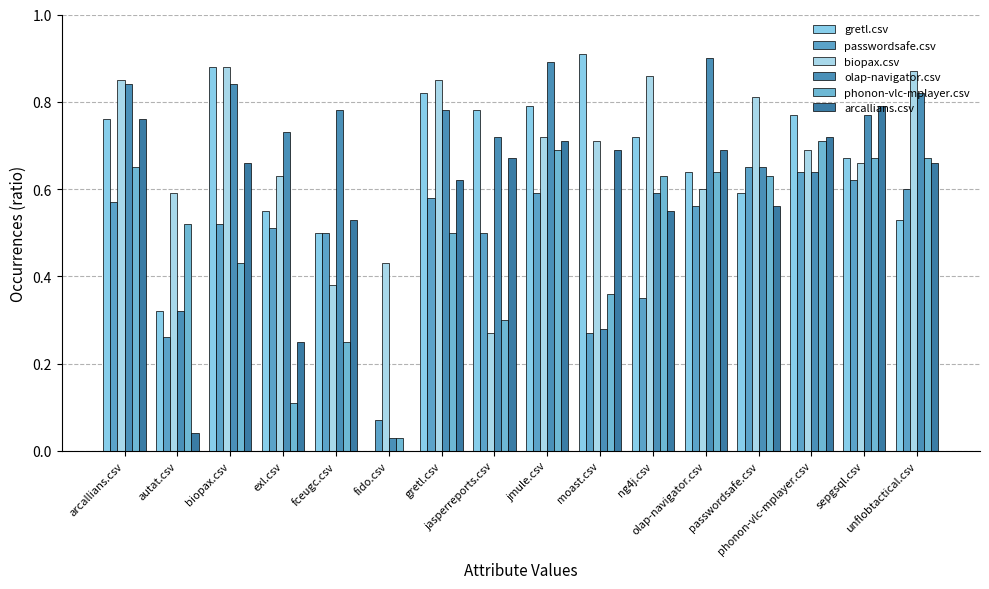

What is the label of the 5th bar from the left?

fceugc.csv